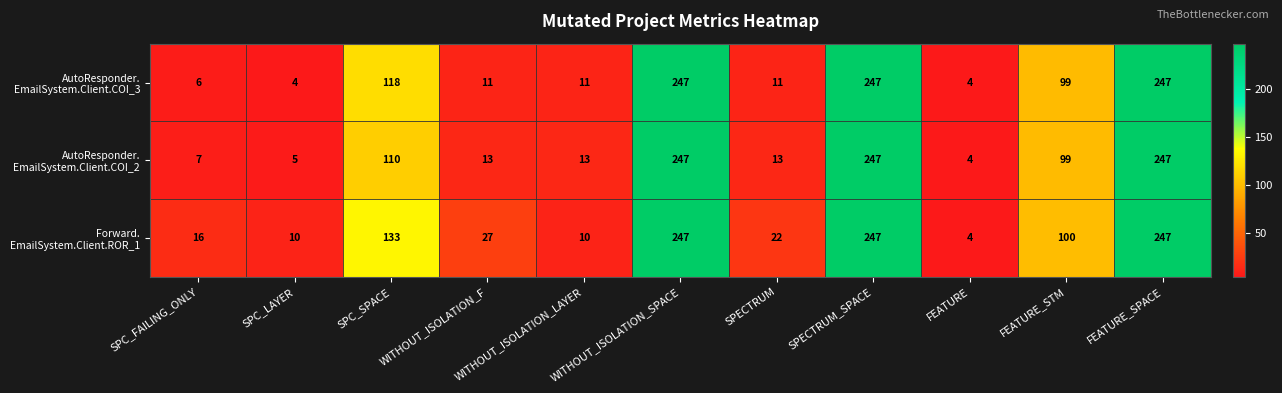

What is the greatest value displayed?

247